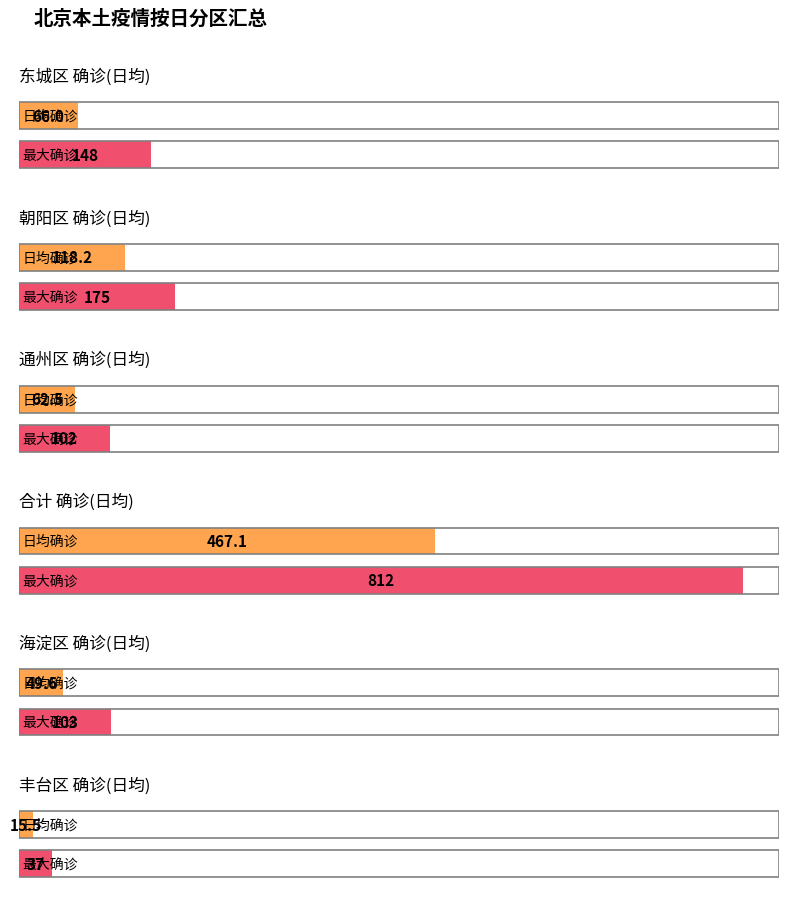

What is the value of the 确诊 bar at the 8th from the left?

812